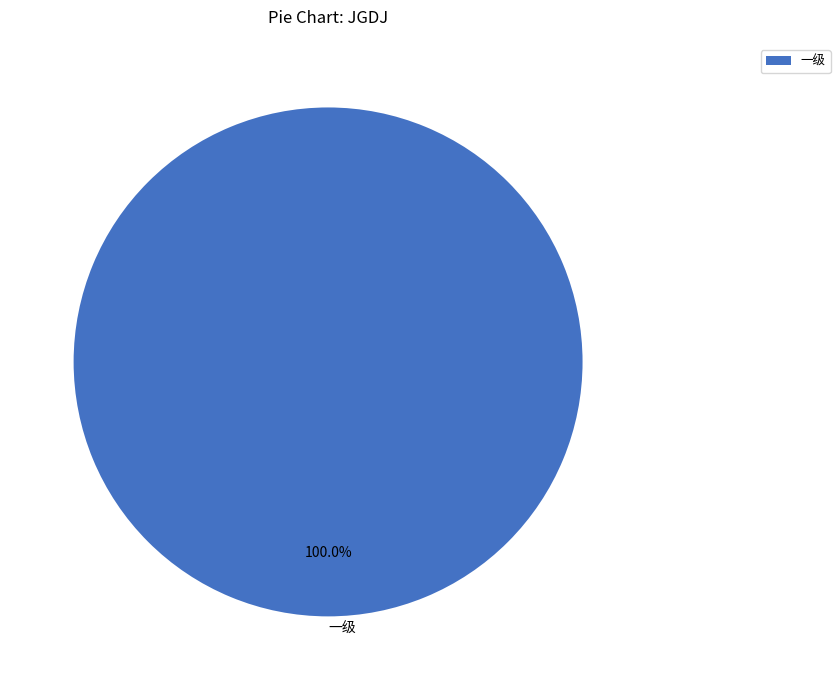

To the nearest percent, what portion does 一级 represent?

100%